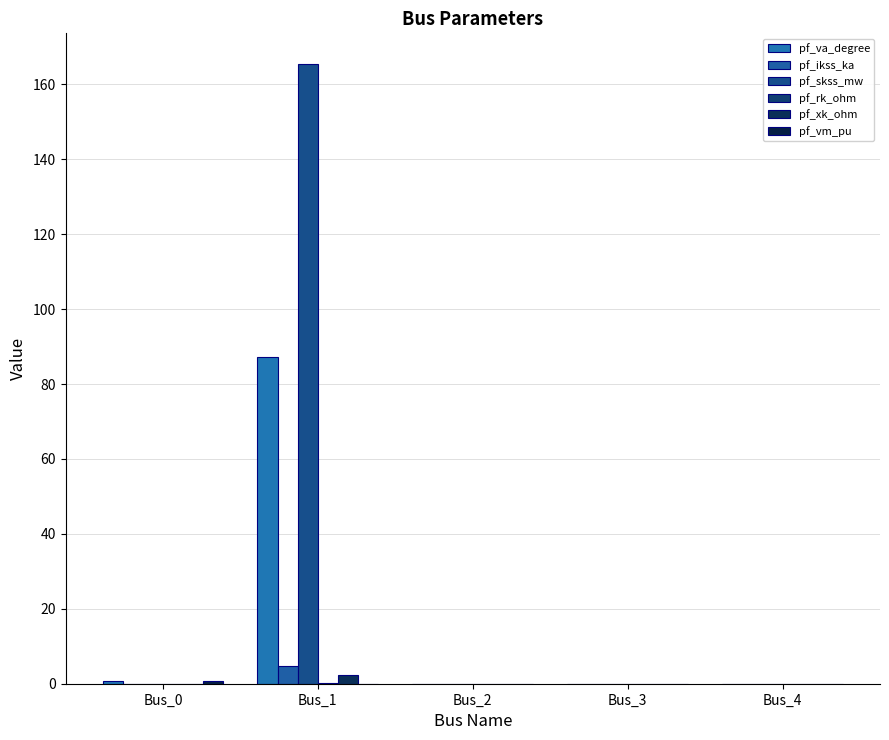

Which has a higher value, Bus_4 or Bus_0?

Bus_0